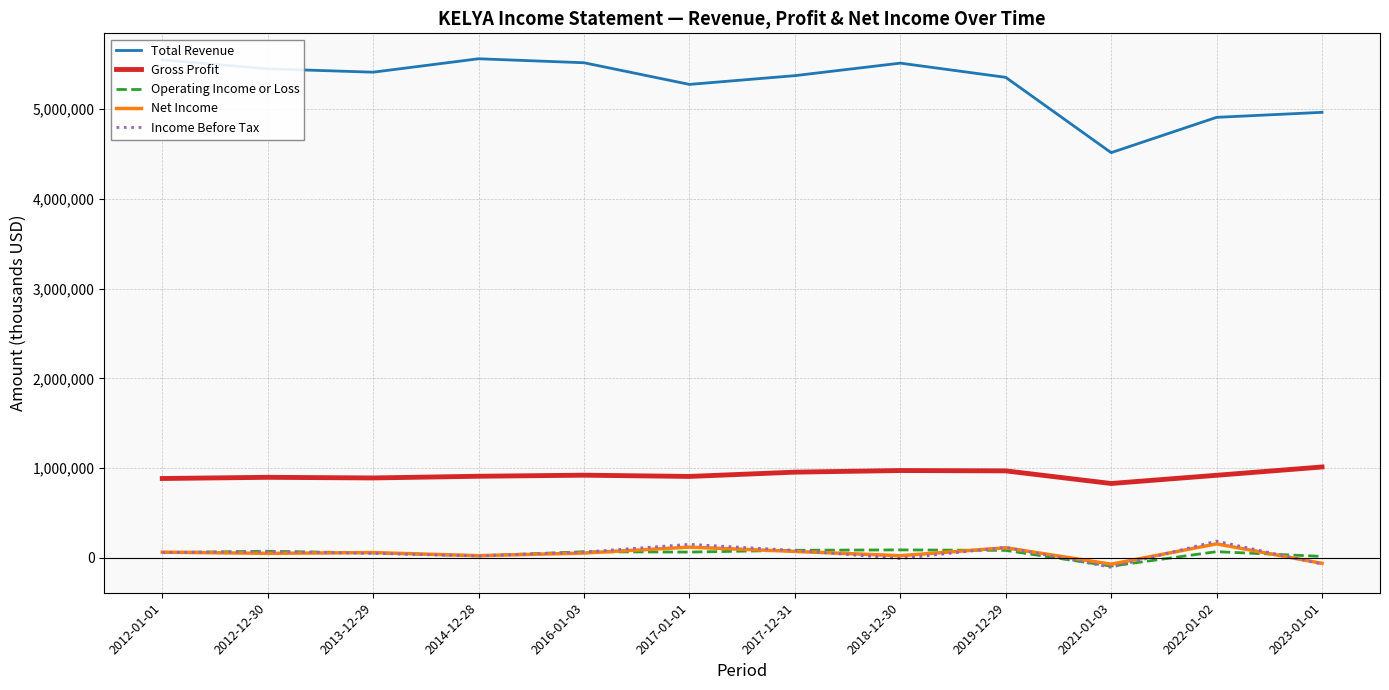

What is the average value of the Operating Income or Loss series?

48033